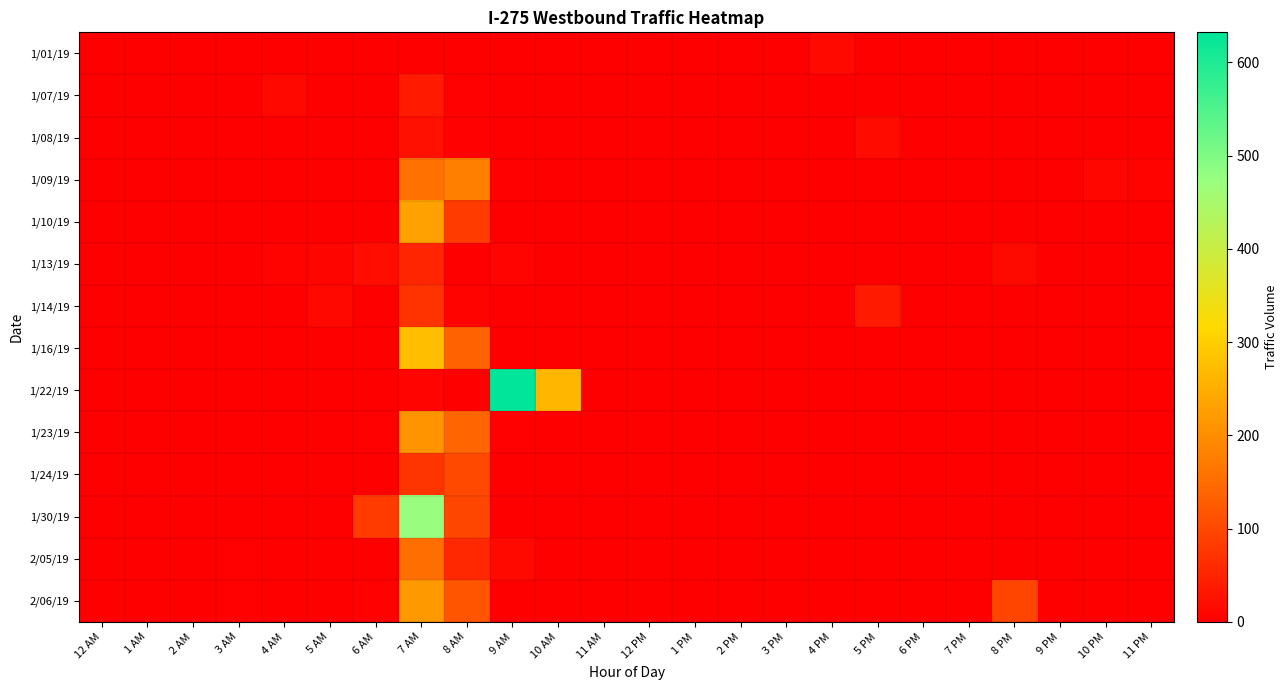

What is the difference between the highest and lowest values at 4 PM?

14.3